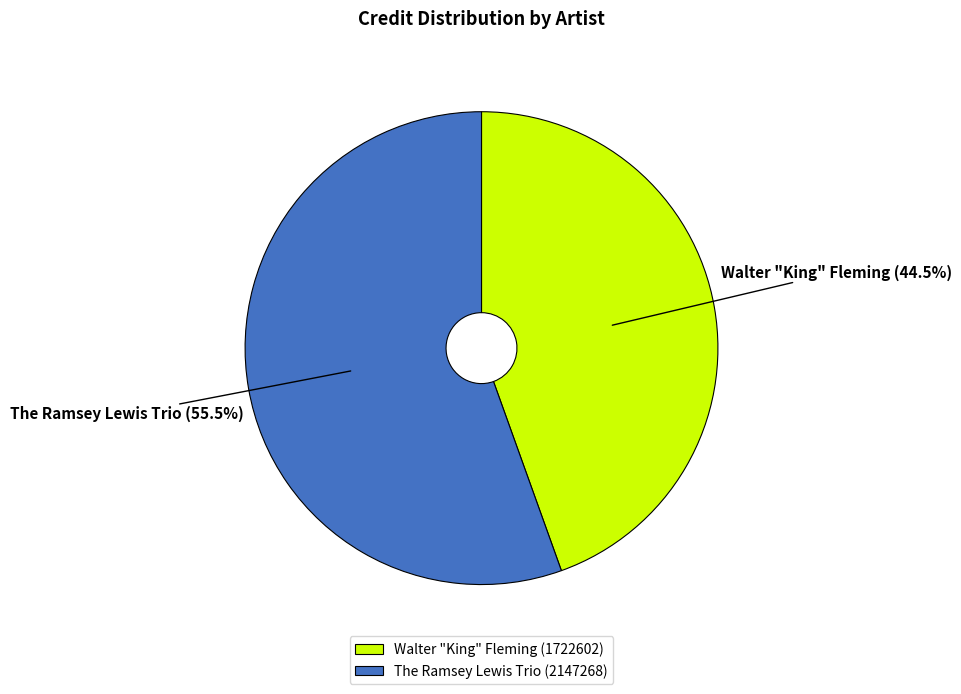

Combined, what portion of the pie is The Ramsey Lewis Trio and Walter "King" Fleming?

100.0%